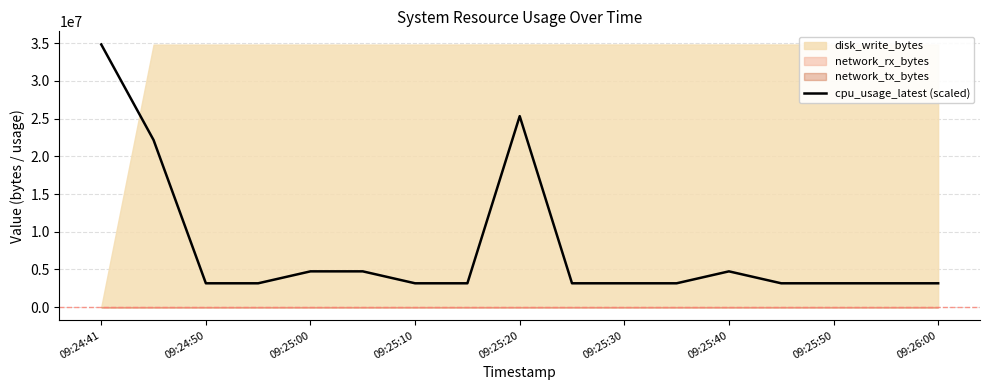

What is the value of the 16th point from the left?

3165463.3